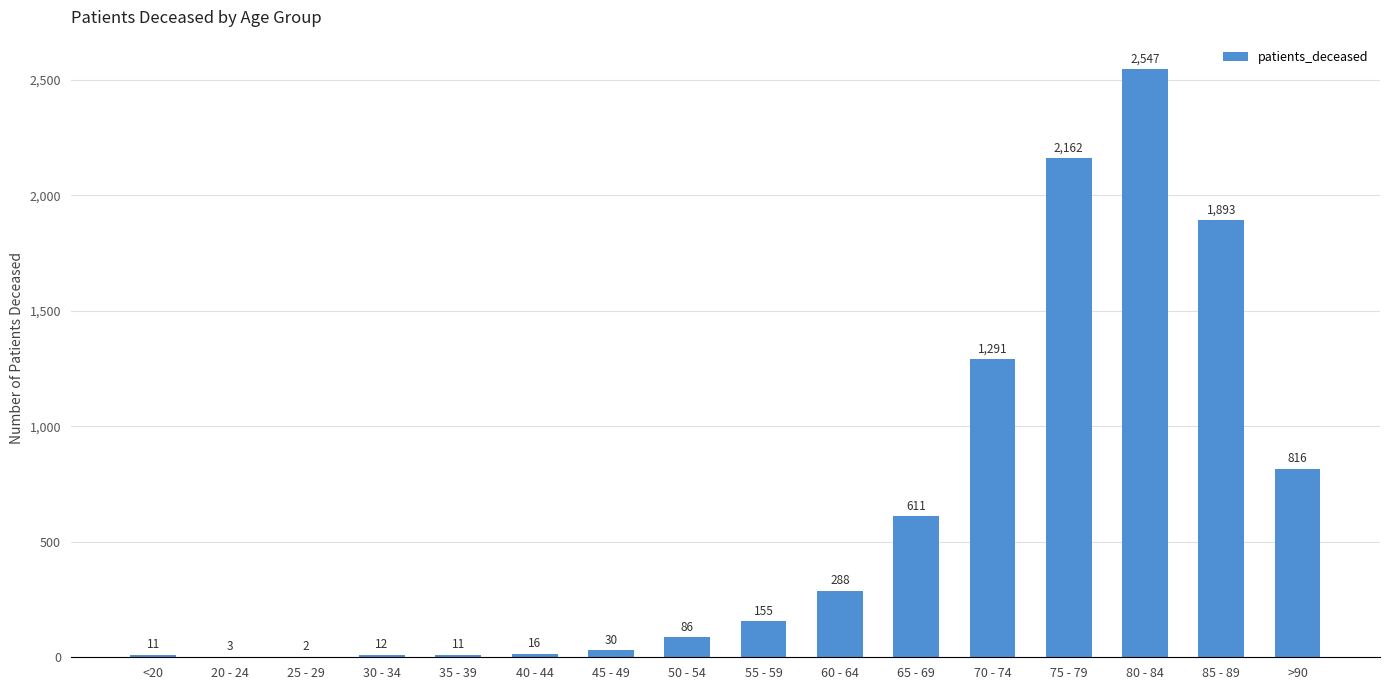

True or false: the data shows 611 at 65 - 69.

True